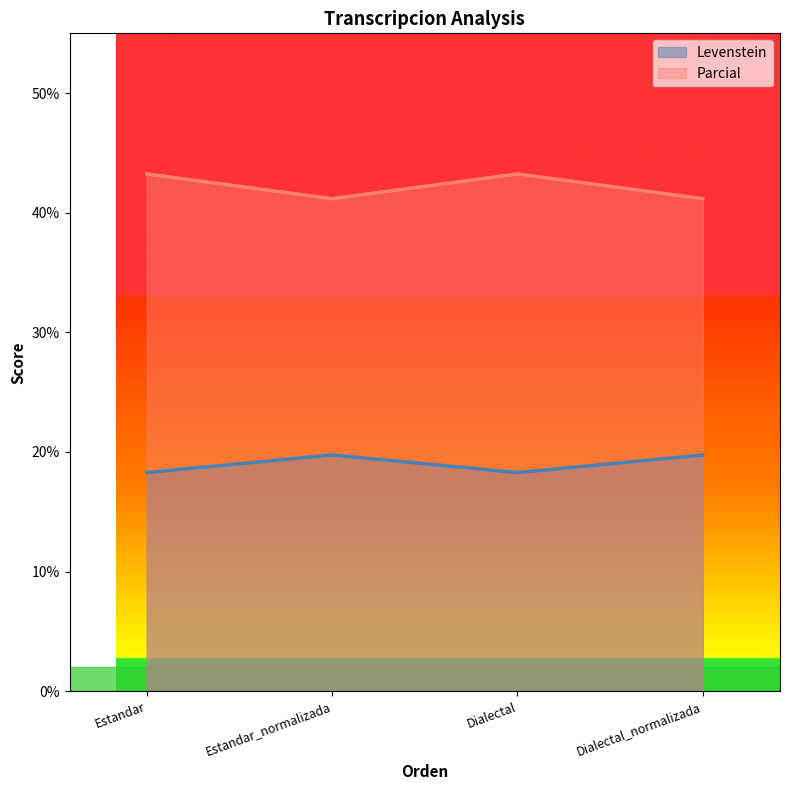

At which label is Levenstein closest to 19?

Estandar